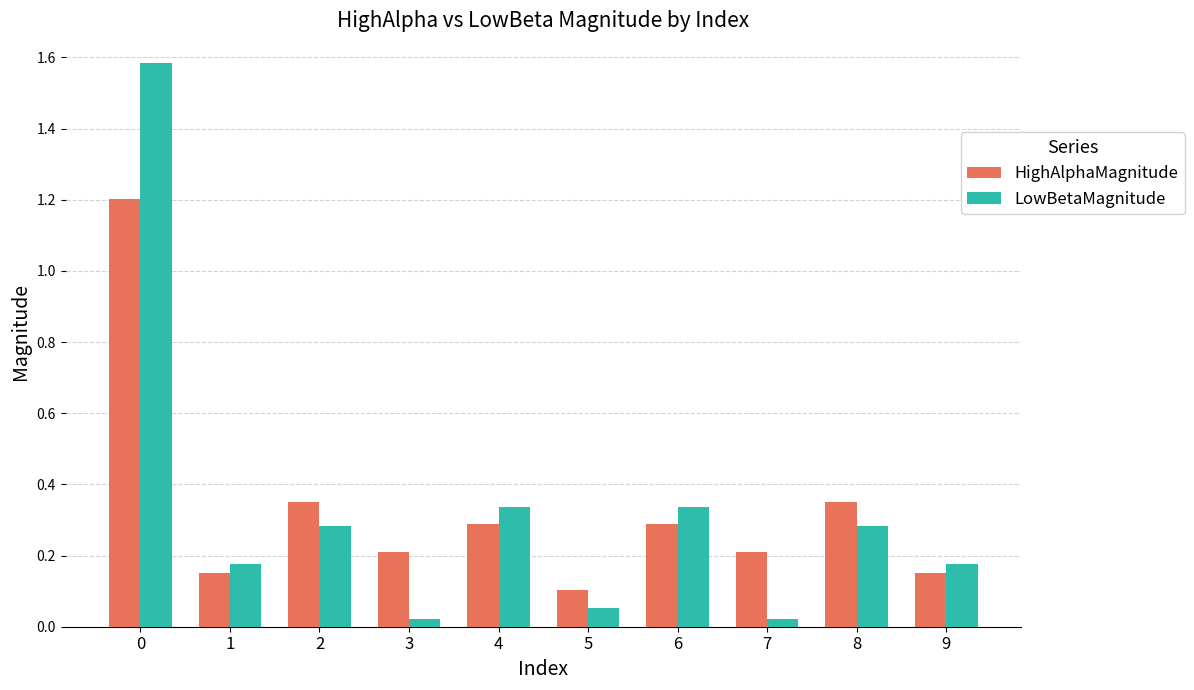

At 8, list the series in order from smallest to largest.

LowBetaMagnitude, HighAlphaMagnitude